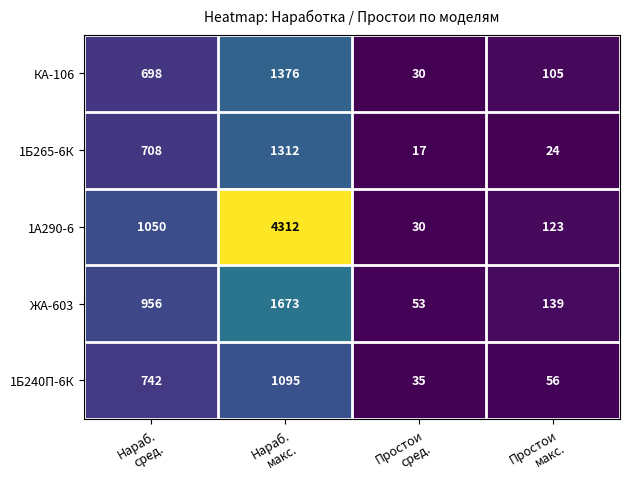

Which series has the largest range (max minus min)?

1А290-6